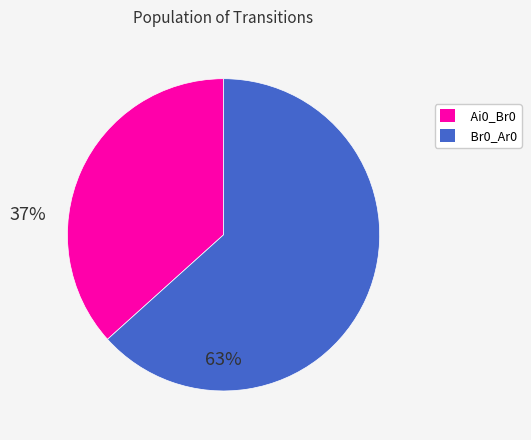

Combined, do Br0_Ar0 and Ai0_Br0 account for over 50%?

Yes